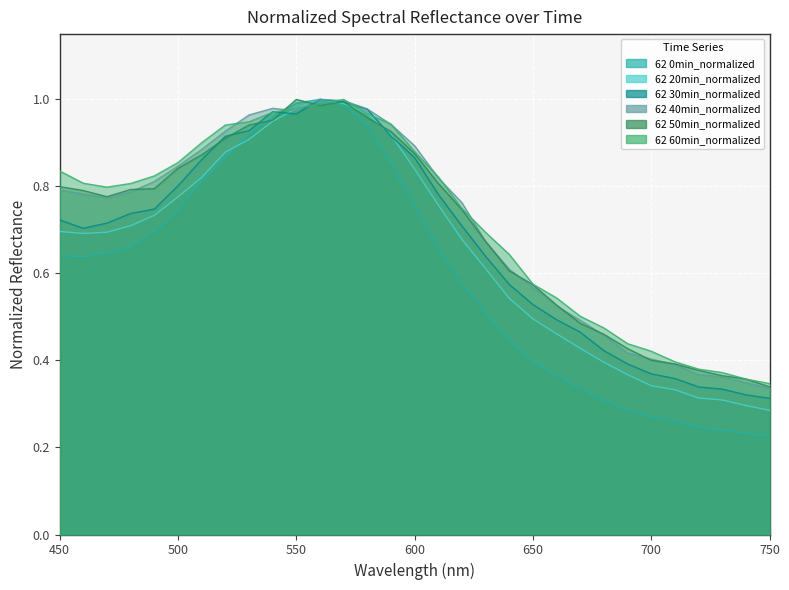

True or false: 62 30min_normalized and 62 40min_normalized intersect in this chart.

False